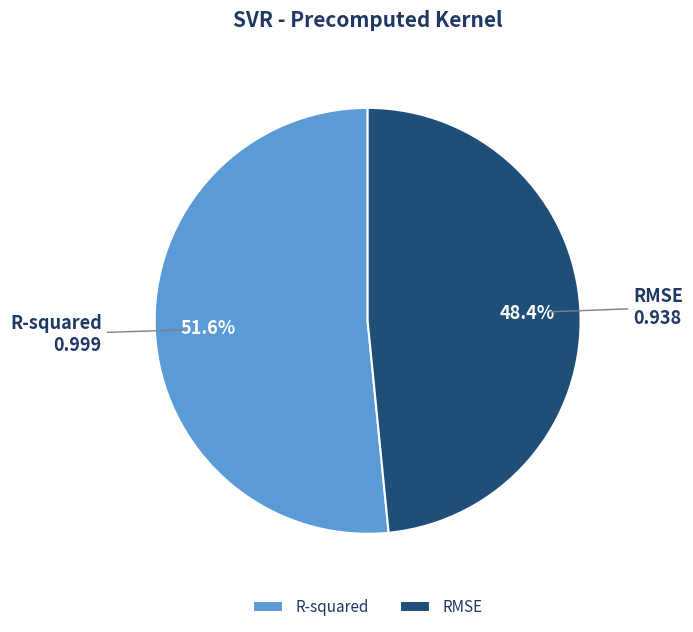

Rank the categories by value from highest to lowest.

R-squared, RMSE